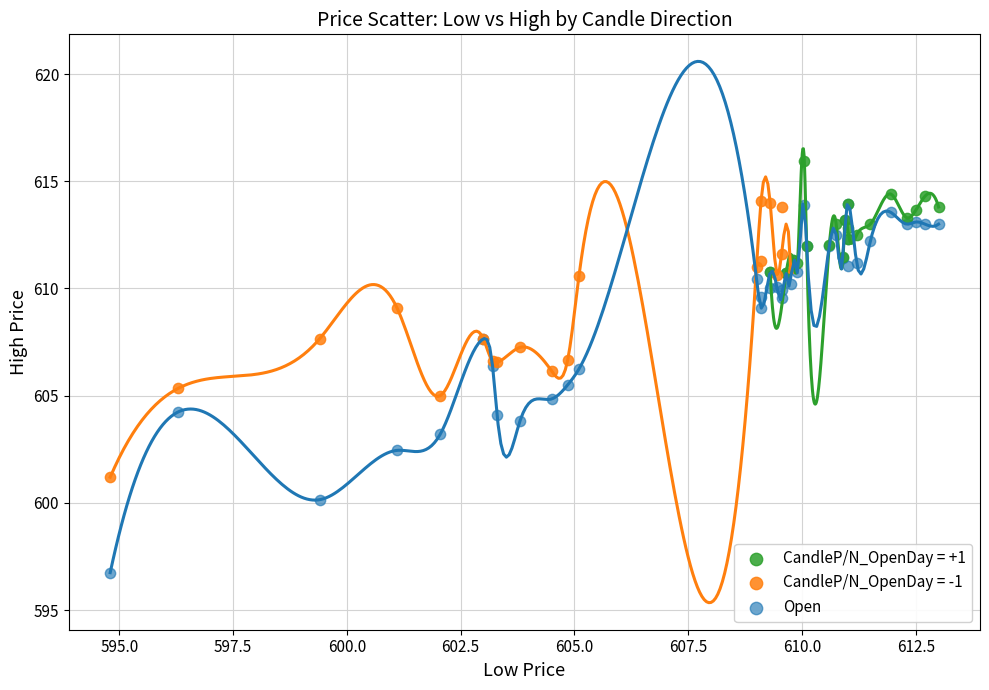

Which series reaches the maximum Y coordinate?

CandleP/N_OpenDay = +1